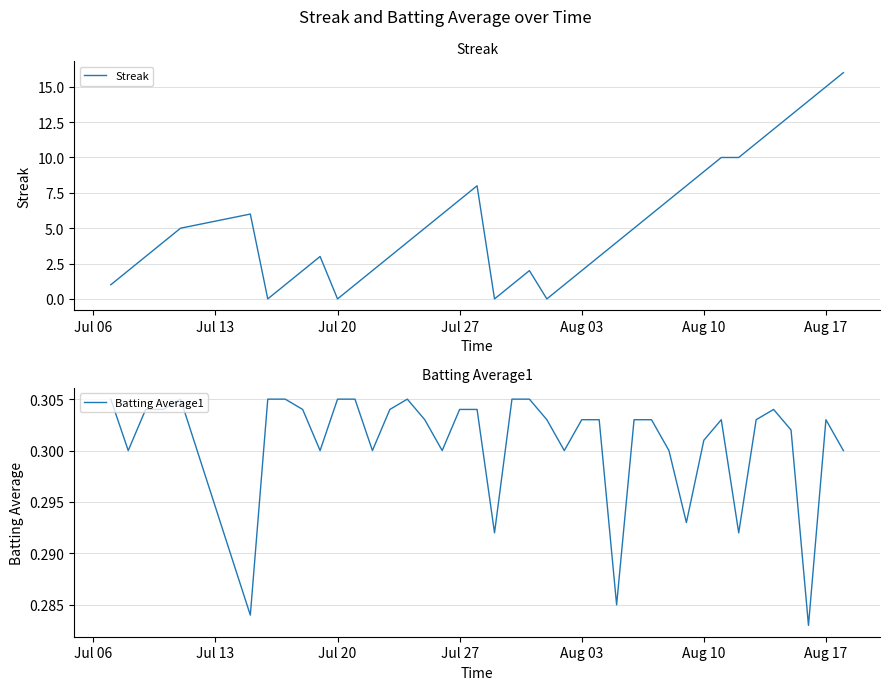

The Streak series shows 5 at Aug 10. True or false?

False